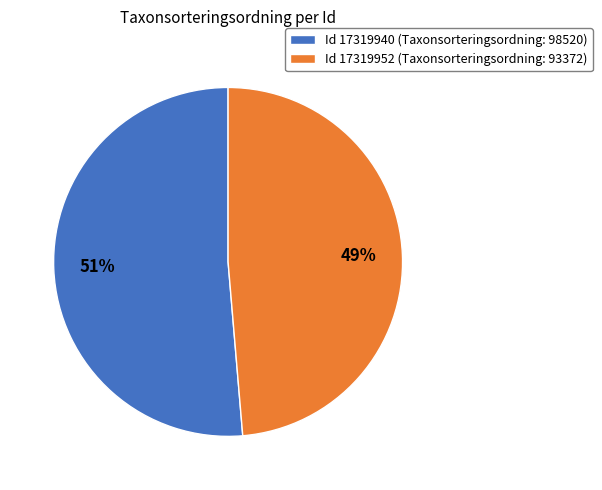

Count the number of slices in the pie.

2